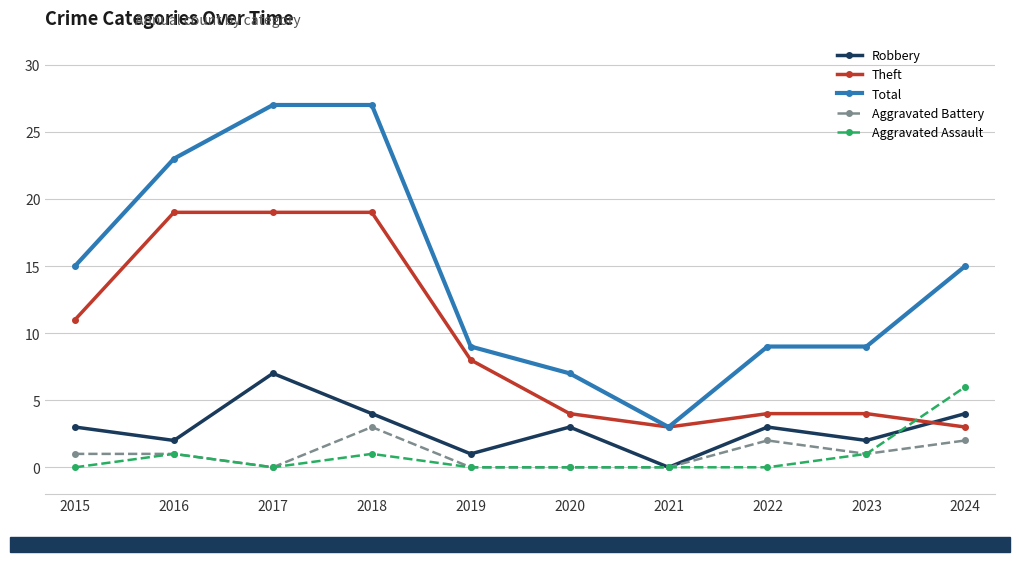

Reading left to right, list all the values displayed in this chart.

Robbery: 3	2	7	4	1	3	0	3	2	4
Theft: 11	19	19	19	8	4	3	4	4	3
Total: 15	23	27	27	9	7	3	9	9	15
Aggravated Battery: 1	1	0	3	0	0	0	2	1	2
Aggravated Assault: 0	1	0	1	0	0	0	0	1	6